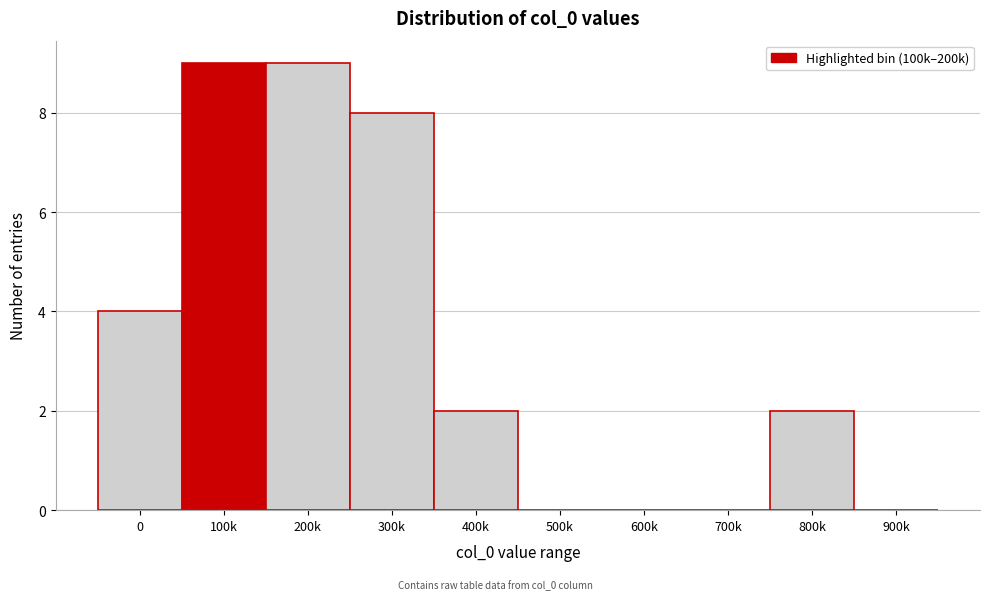

Reading right to left, what are all the values shown in this chart?

900k=0	800k=2	700k=0	600k=0	500k=0	400k=2	300k=8	200k=9	100k=9	0=4